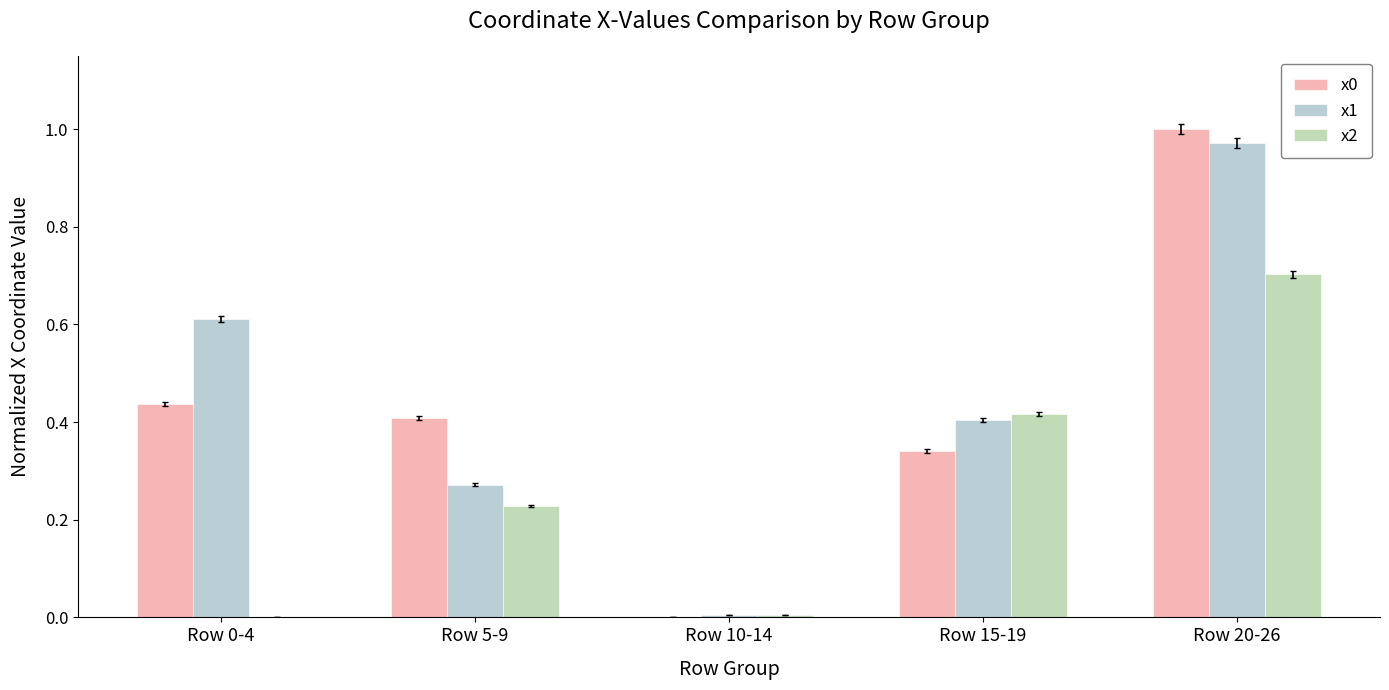

What is the sum of all x1 values?

2.3